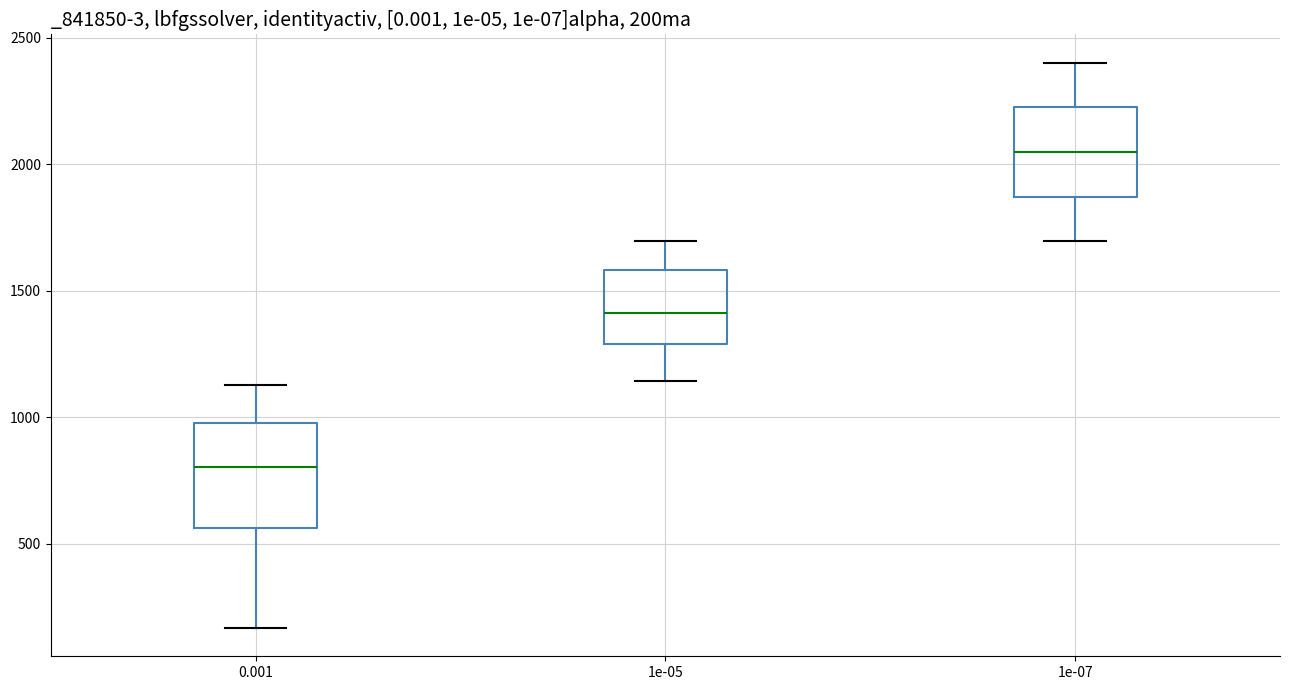

Where does the upper whisker of the box at x = 1e-05 end on the y-axis? The values are not printed on the chart, so give them approximately, as read against the axis.

1700